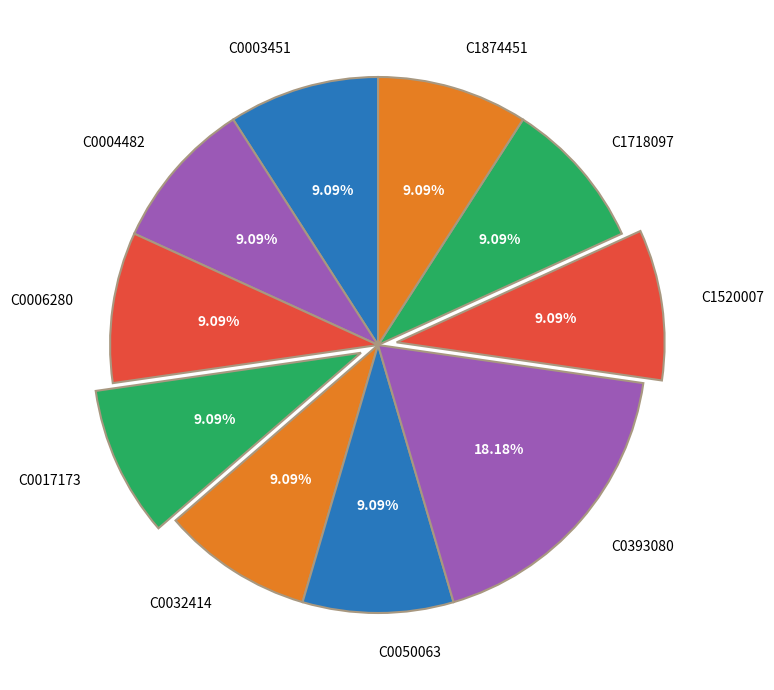

Does C0032414 represent more than half of the total?

No